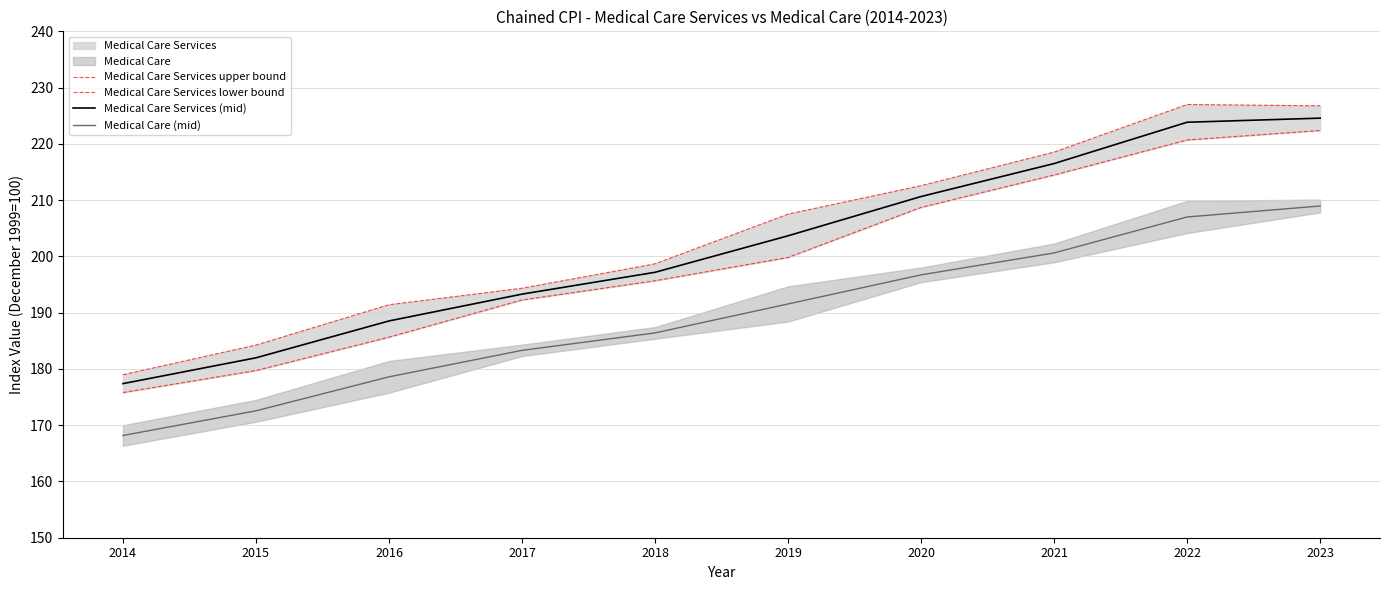

Count the number of data series in this chart.

4